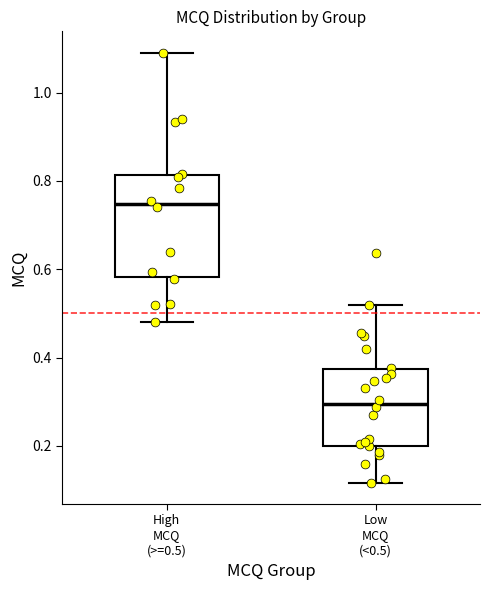

Where does the lower whisker of the box for High MCQ (>=0.5) end on the y-axis? The values are not printed on the chart, so give them approximately, as read against the axis.

0.48